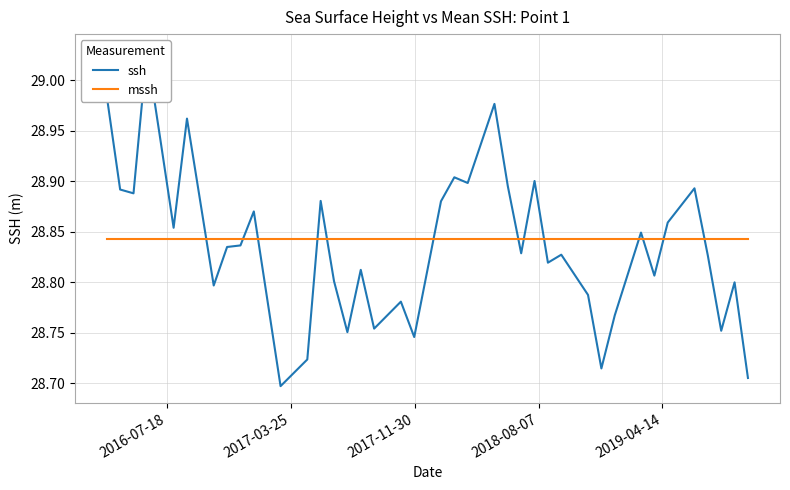

List the series in order of their overall mean, lowest first.

ssh, mssh